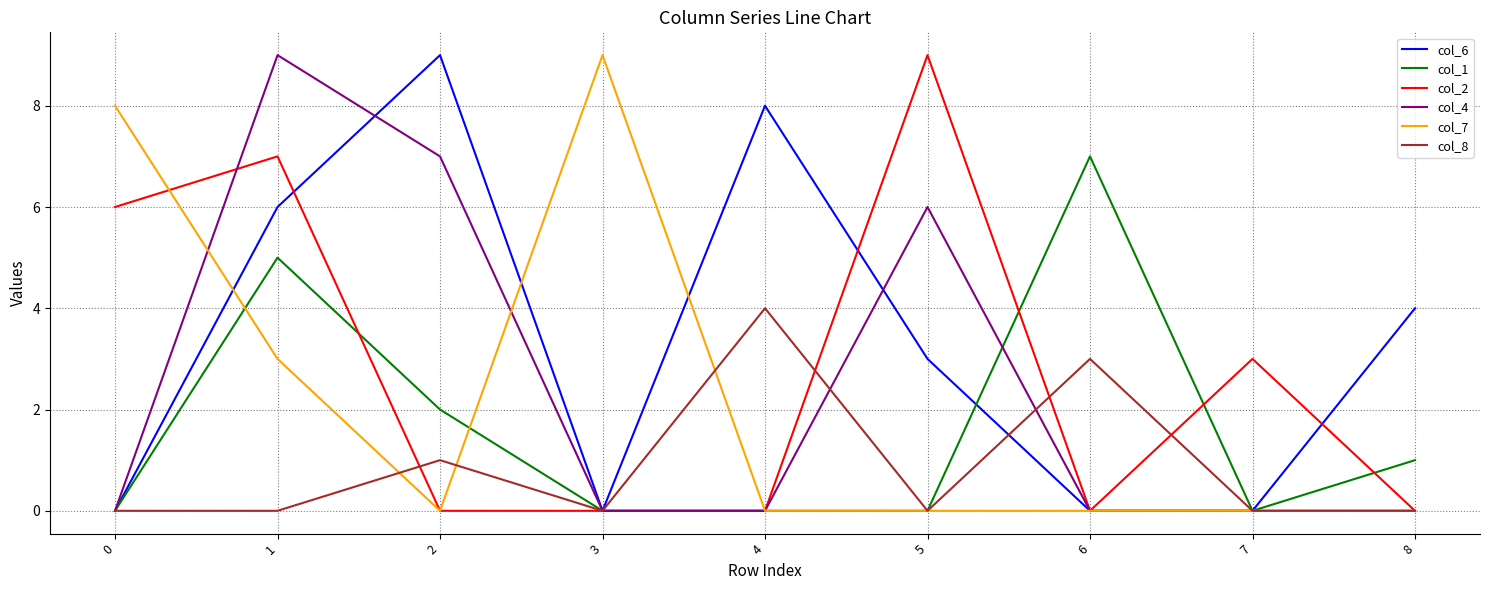

Which series has the largest total across all categories?

col_6